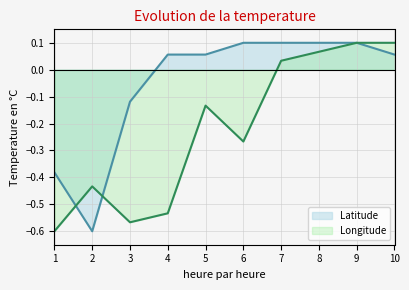

Between 5 and 6, which series saw the biggest shift?

Longitude